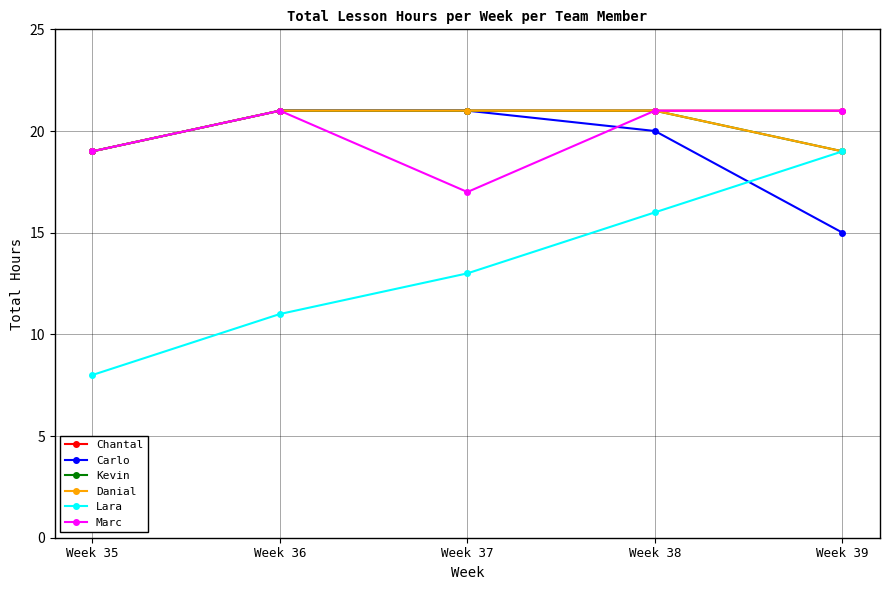

The value of Carlo at Week 37 is 7. True or false?

False